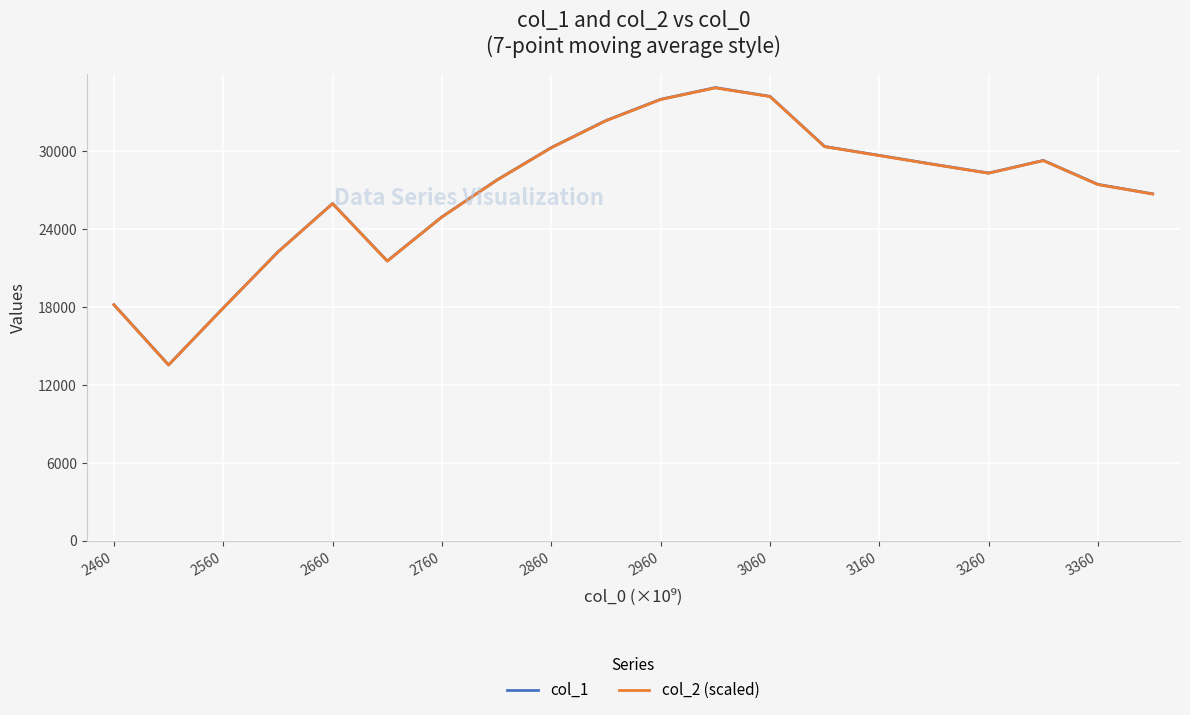

True or false: col_1 and col_2 (scaled) intersect in this chart.

False